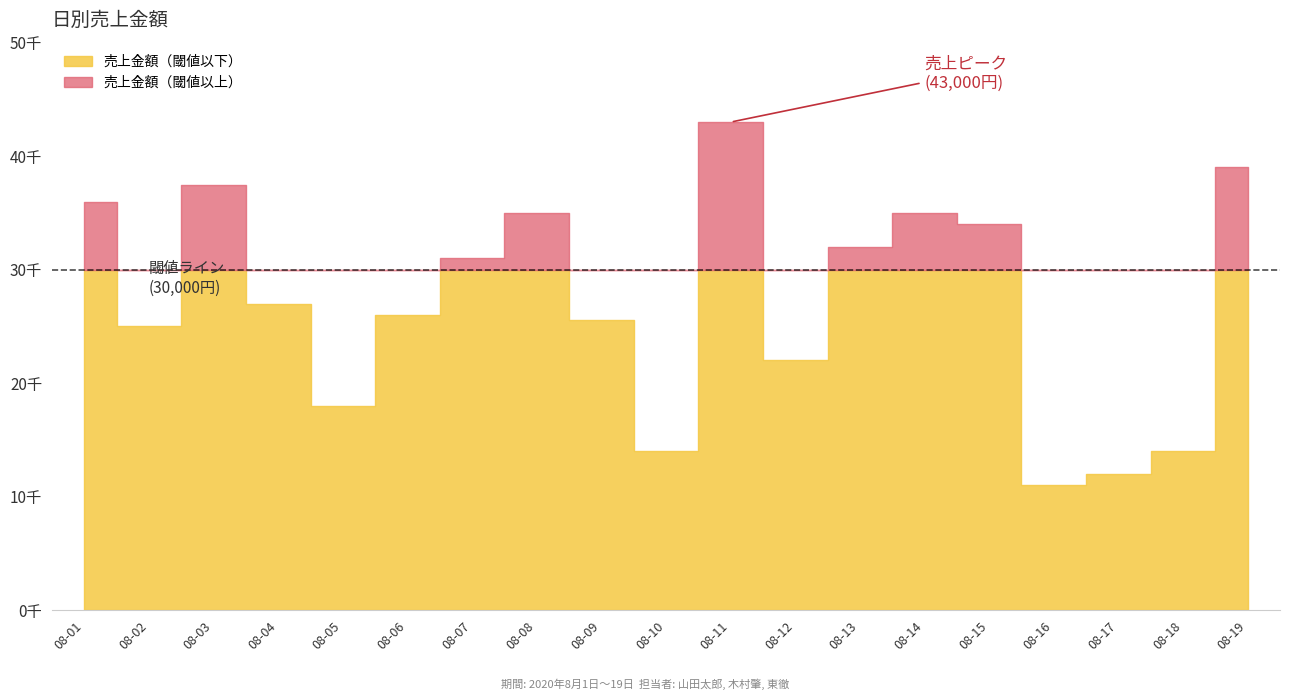

Count the number of categories in the chart.

19